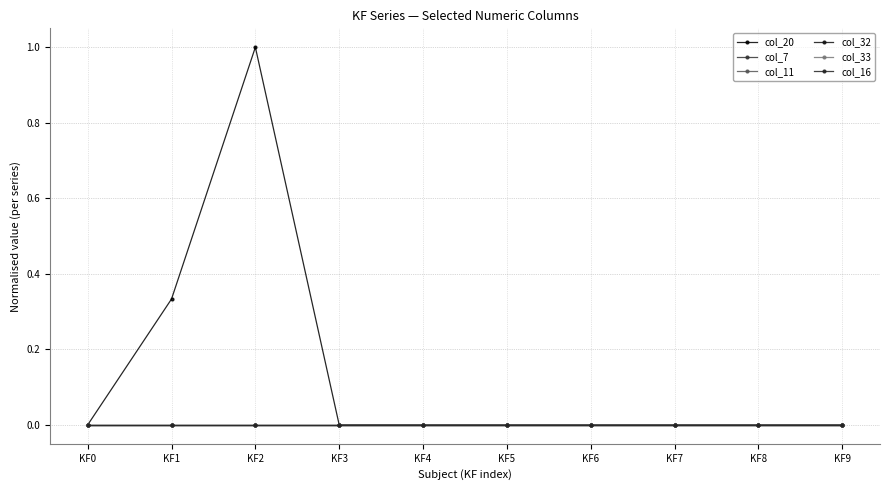

True or false: col_7 and col_20 intersect in this chart.

False